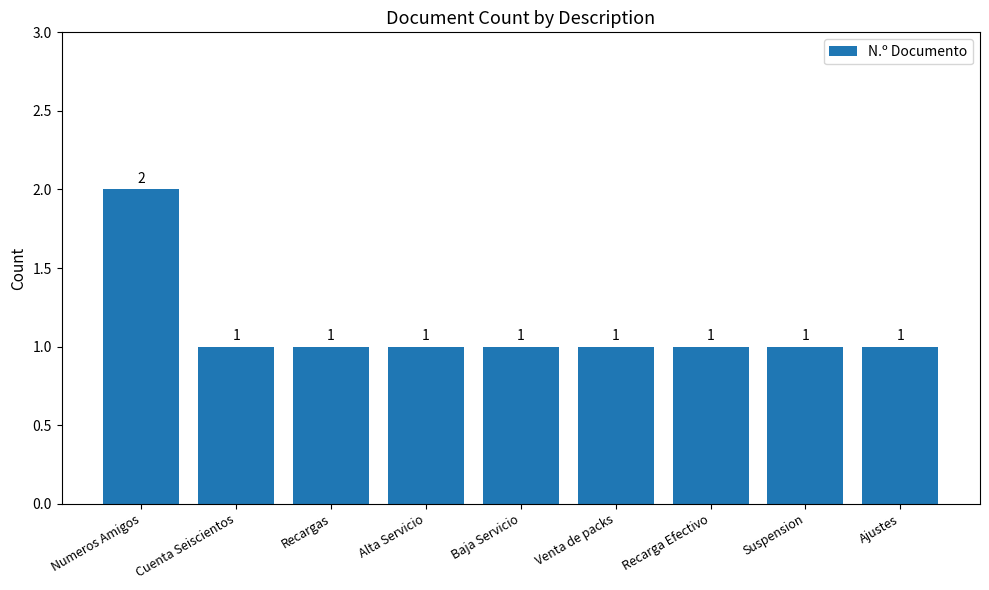

What is the sum of all values?

10